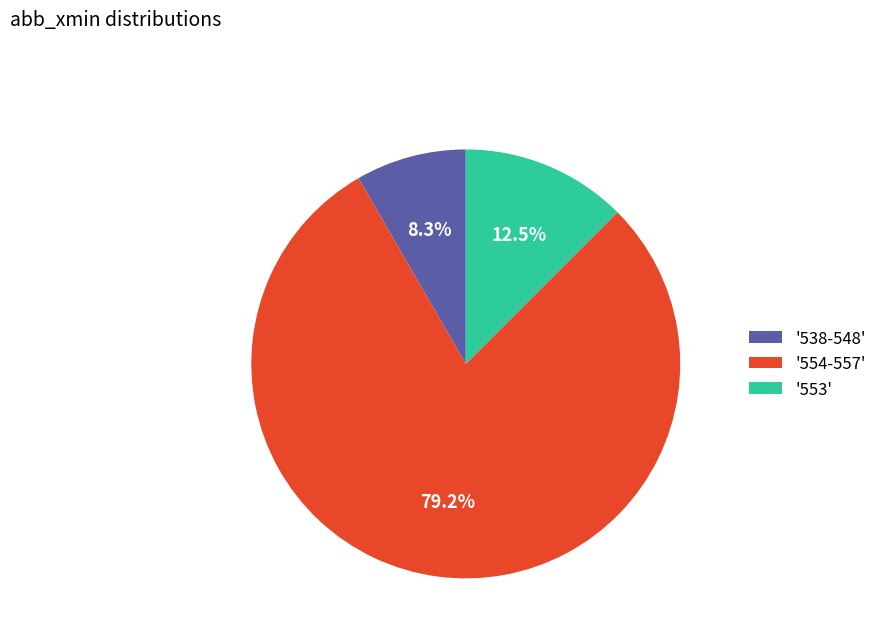

Count the number of slices in the pie.

3